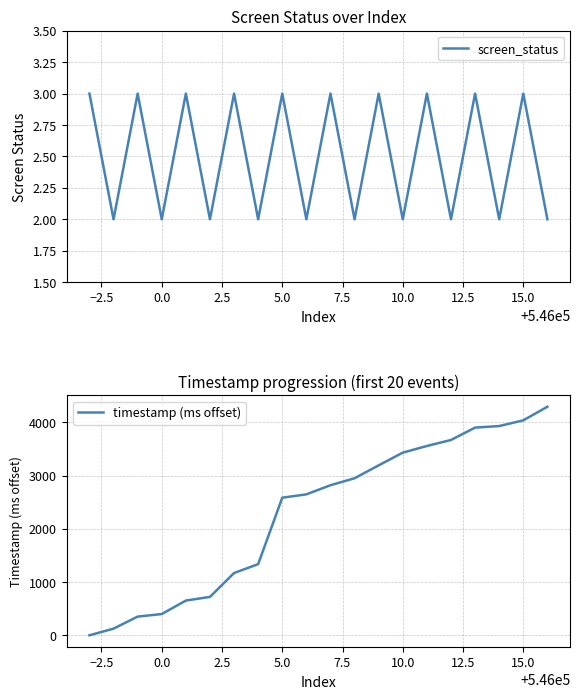

True or false: timestamp (ms offset) has more than 0 interior local peaks.

False